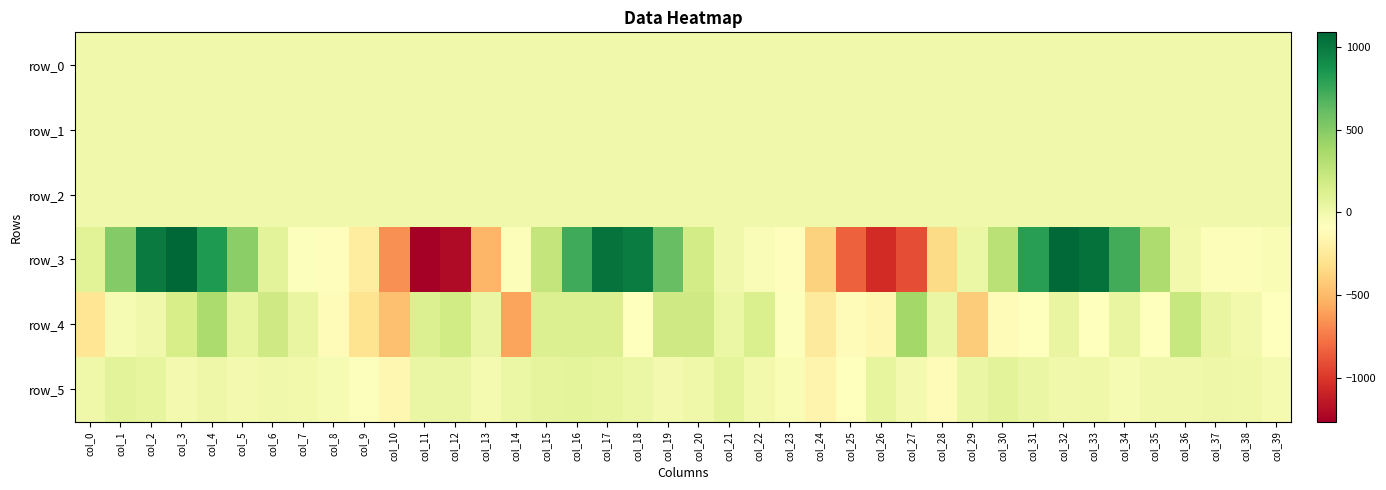

The row_3 series shows 629.5 at col_5. True or false?

False